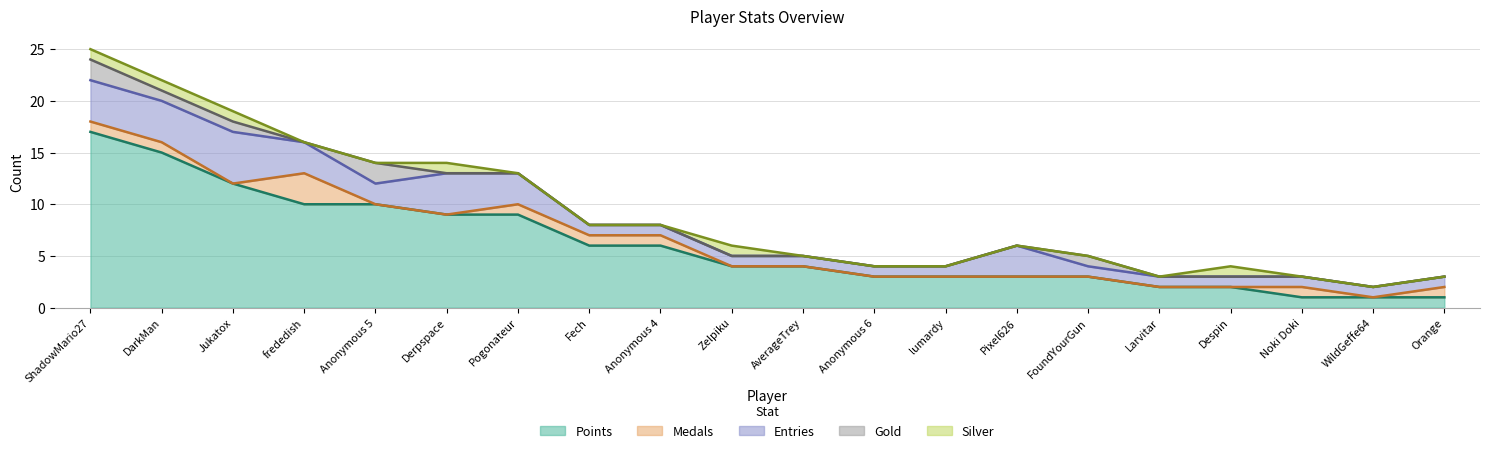

At Despin, list the series in order from largest to smallest.

Points, Entries, Silver, Medals, Gold